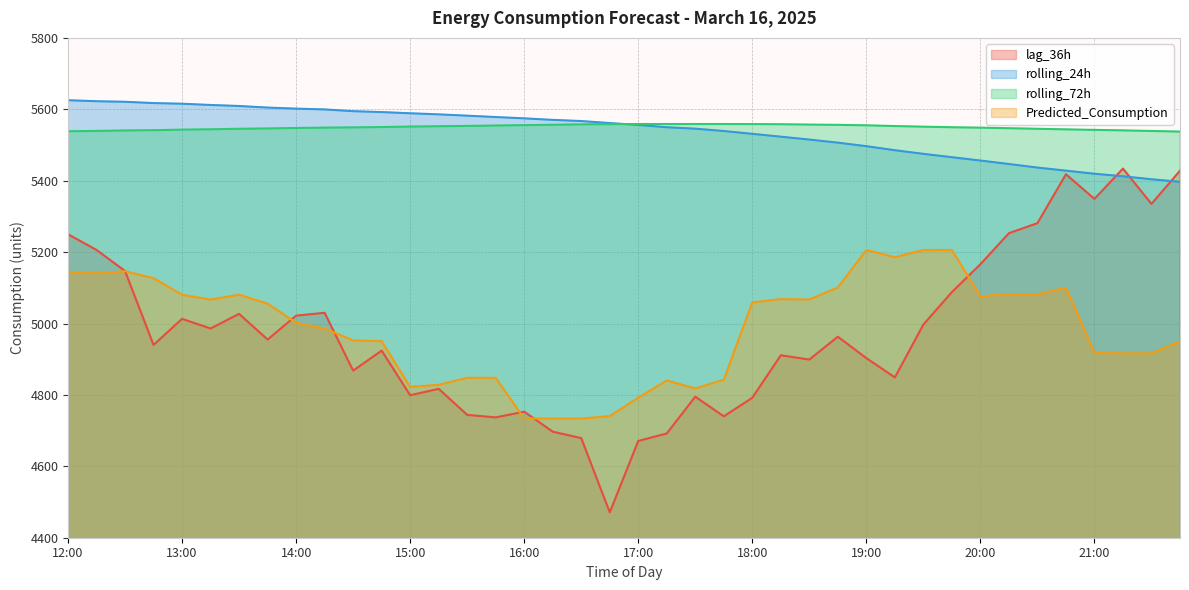

What is the highest value of the lag_36h series?

5434.0